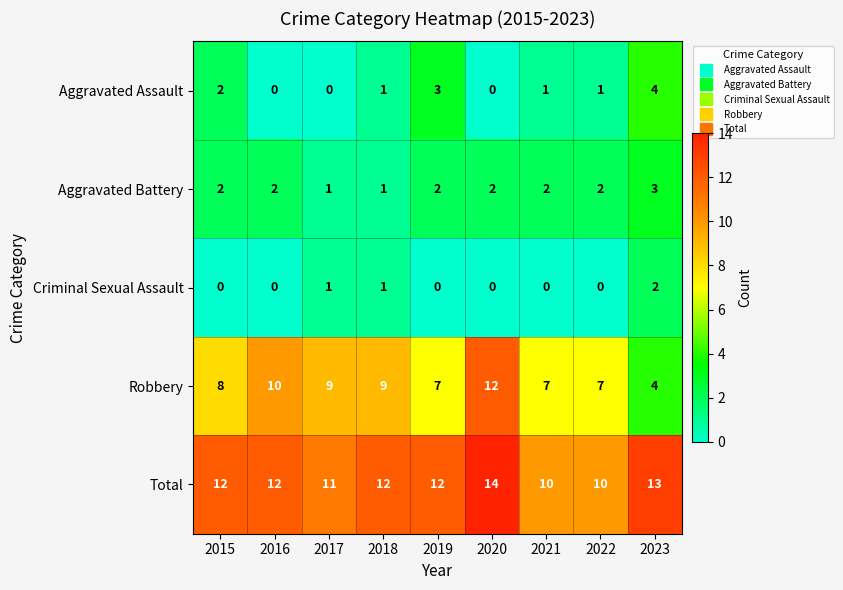

Is it true that Criminal Sexual Assault equals 0 at 2021?

True